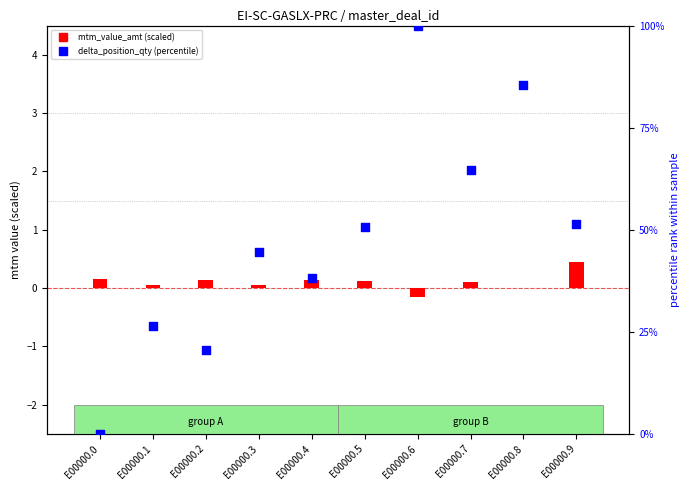

What is the total value across all series at E00000.7?

64.7